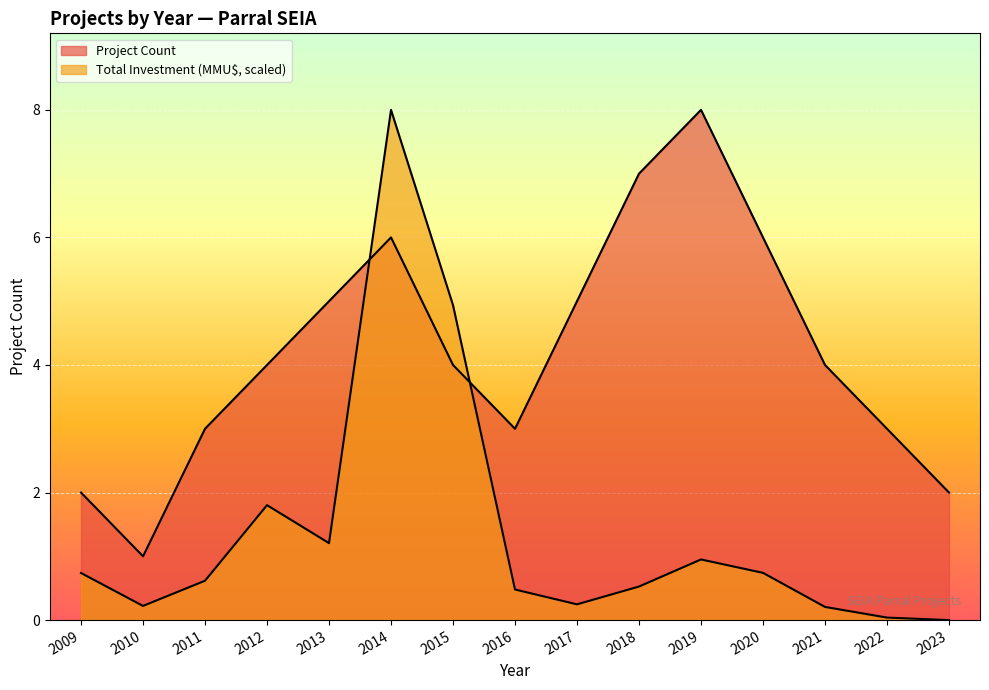

How many interior local valleys does the Total Investment (MMU$) series have?

3